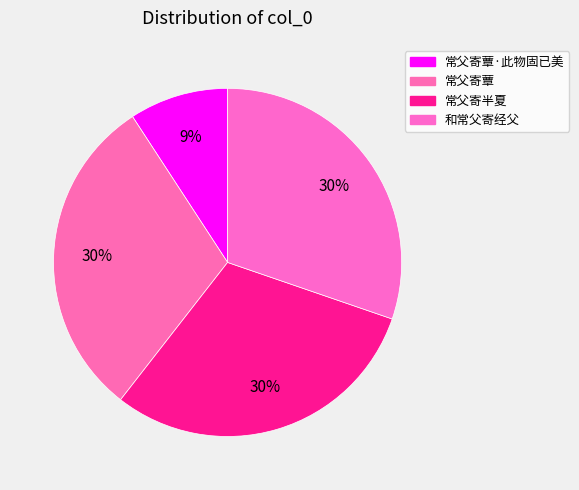

Is there any slice that represents more than half of the pie?

No